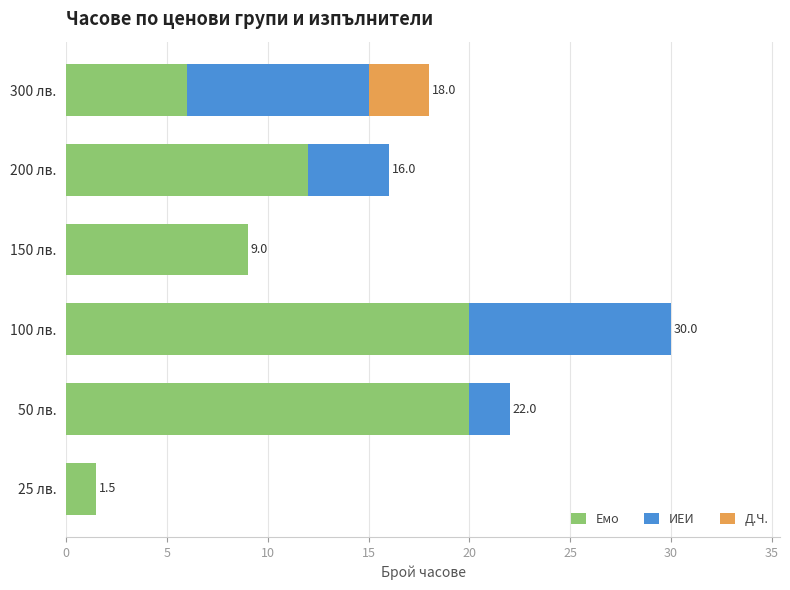

At which category is the sum across all series the highest?

100 лв.